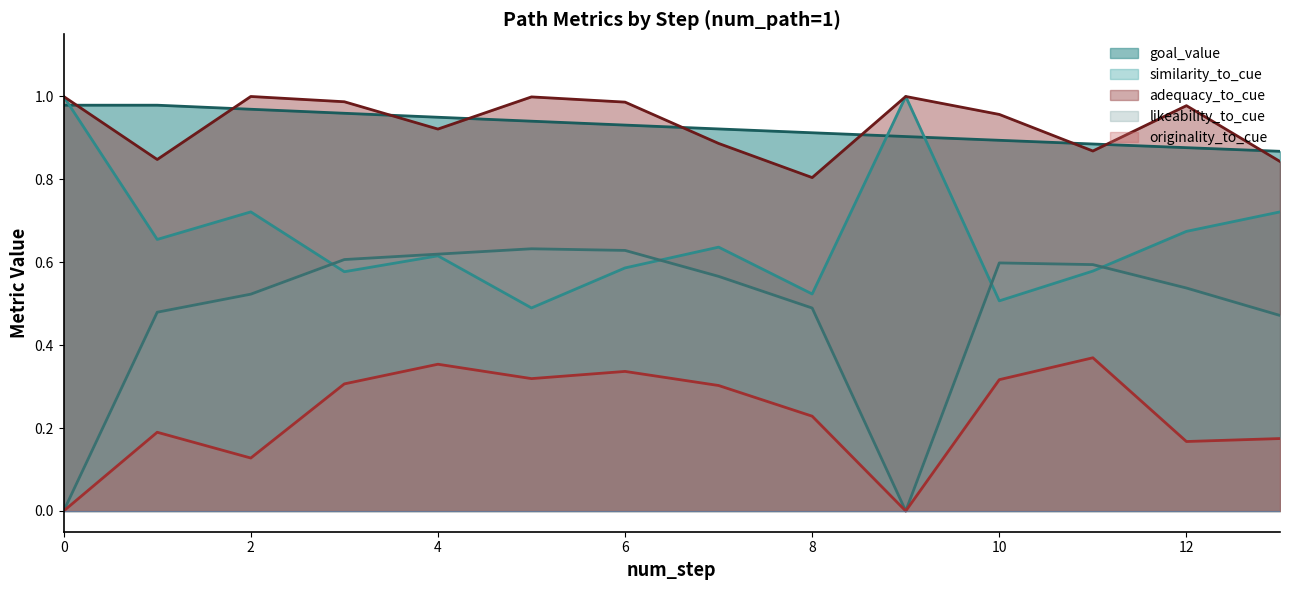

The value of originality_to_cue at 6 is 0.5. True or false?

False